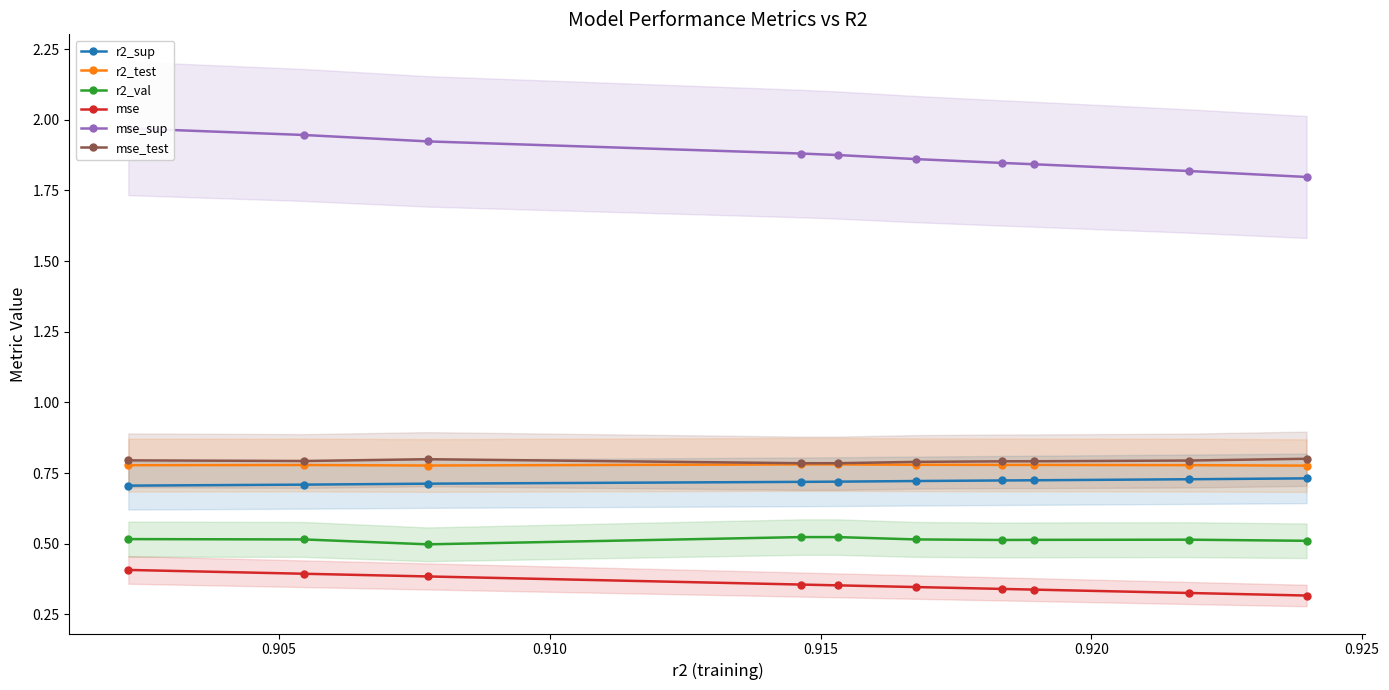

Count the r2_test values in the range 0 to 1.

10